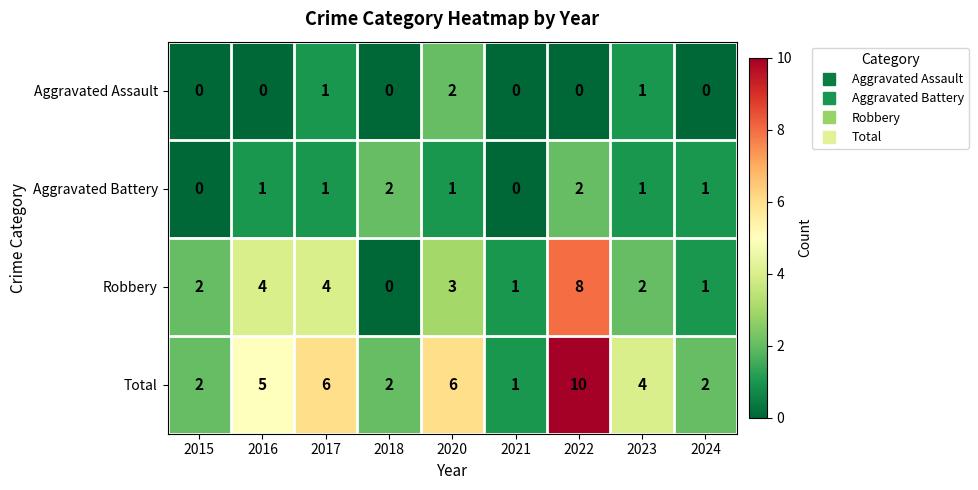

Is it true that Aggravated Battery equals 3 at 2022?

False